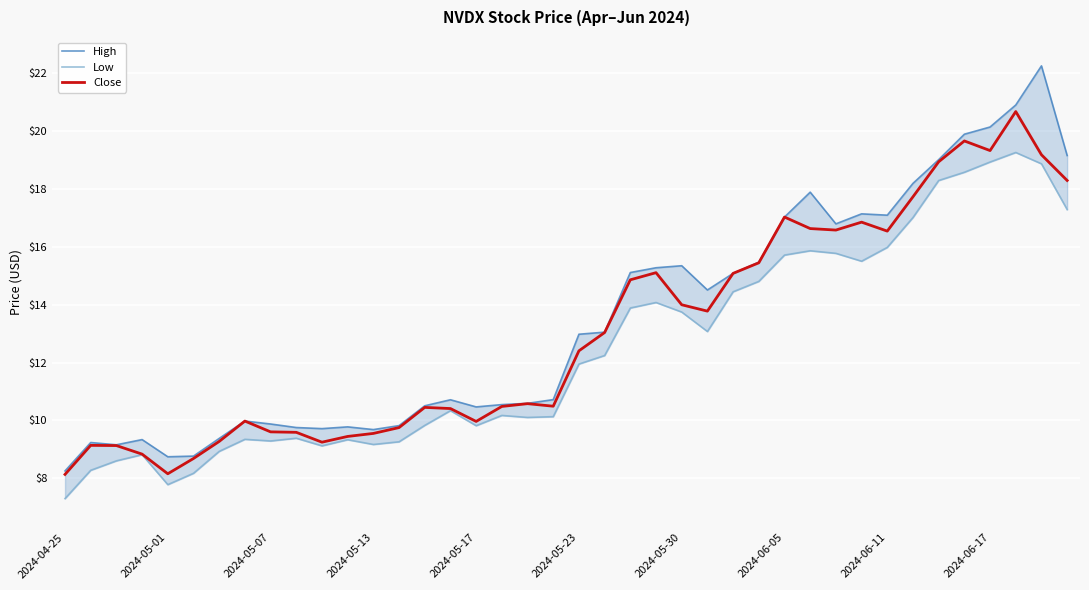

Reading left to right, what are all the values shown in this chart?

High: 8.3	9.2	9.2	9.3	8.7	8.8	9.4	10.0	9.9	9.8	9.7	9.8	9.7	9.8	10.5	10.7	10.5	10.6	10.6	10.7	13.0	13.1	15.1	15.3	15.4	14.5	15.1	15.5	17.0	17.9	16.8	17.1	17.1	18.2	19.0	19.9	20.1	20.9	22.3	19.2
Low: 7.3	8.3	8.6	8.8	7.8	8.2	8.9	9.3	9.3	9.4	9.1	9.3	9.2	9.3	9.8	10.3	9.8	10.2	10.1	10.1	12.0	12.2	13.9	14.1	13.8	13.1	14.5	14.8	15.7	15.9	15.8	15.5	16.0	17.0	18.3	18.6	18.9	19.3	18.9	17.3
Close: 8.1	9.1	9.1	8.8	8.2	8.7	9.3	10.0	9.6	9.6	9.2	9.4	9.6	9.8	10.5	10.4	10.0	10.5	10.6	10.5	12.4	13.0	14.9	15.1	14.0	13.8	15.1	15.5	17.0	16.6	16.6	16.9	16.5	17.7	18.9	19.7	19.3	20.7	19.2	18.3